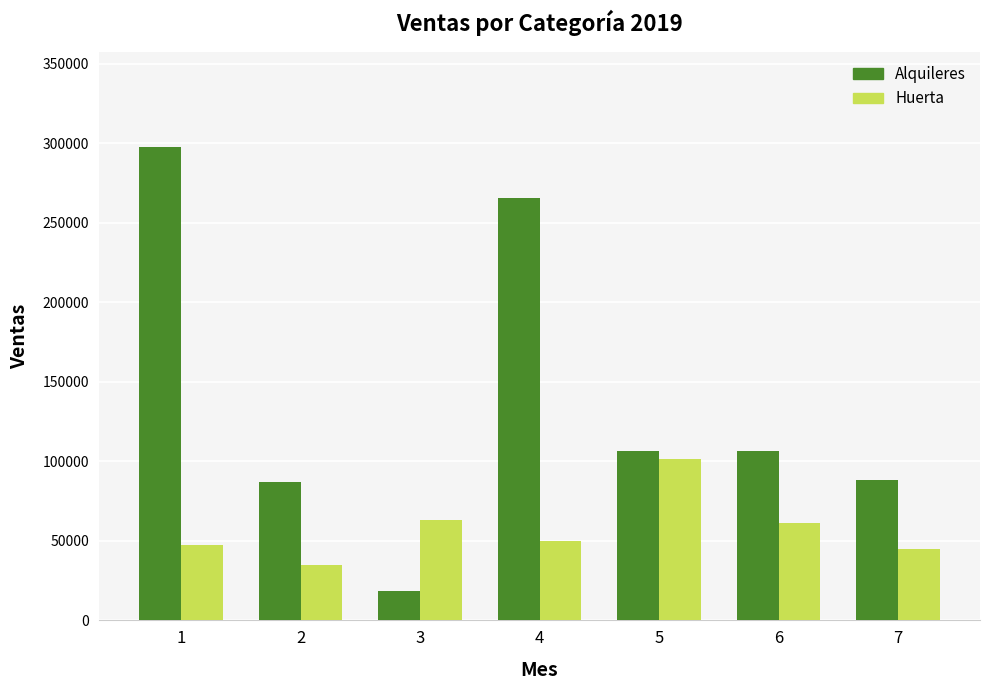

Between 4 and 5, which series saw the biggest shift?

Alquileres